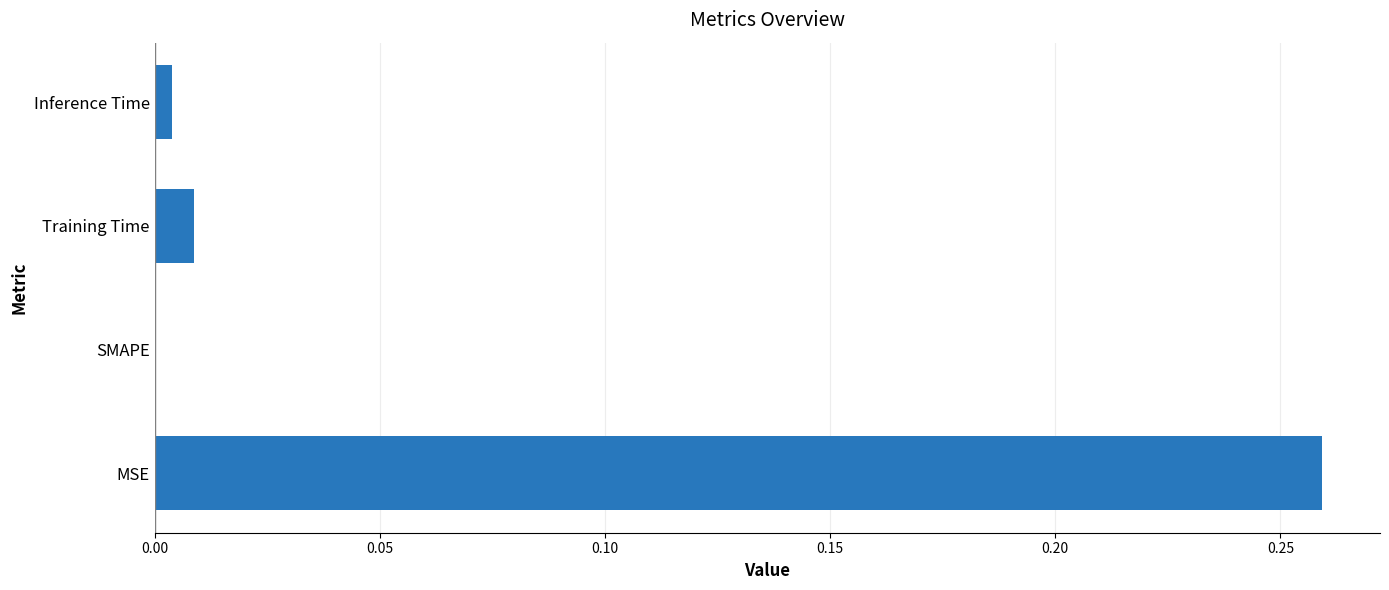

Which label corresponds to the largest value in the chart?

MSE